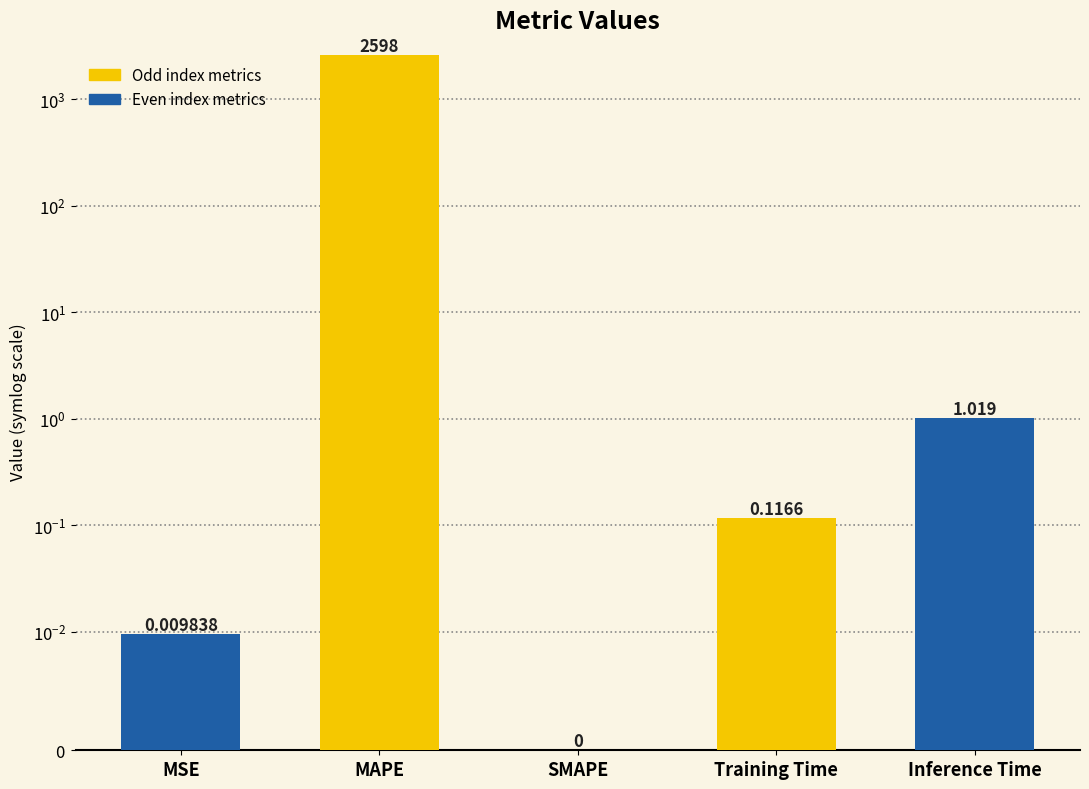

Reading left to right, extract all data points from this chart.

MSE=0.0	MAPE=2598.3	SMAPE=0.0	Training Time=0.1	Inference Time=1.0